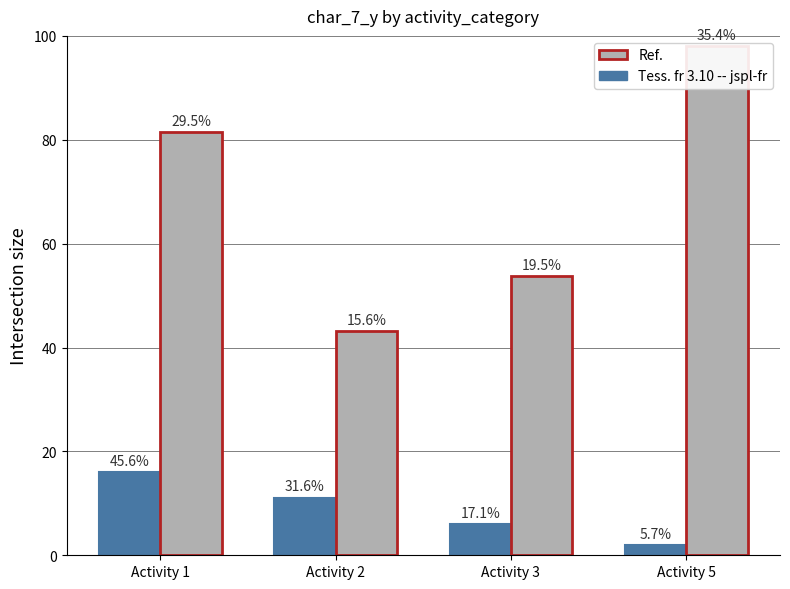

Is it true that Tess. fr 3.10 -- jspl-fr equals 2.0 at Activity 5?

True